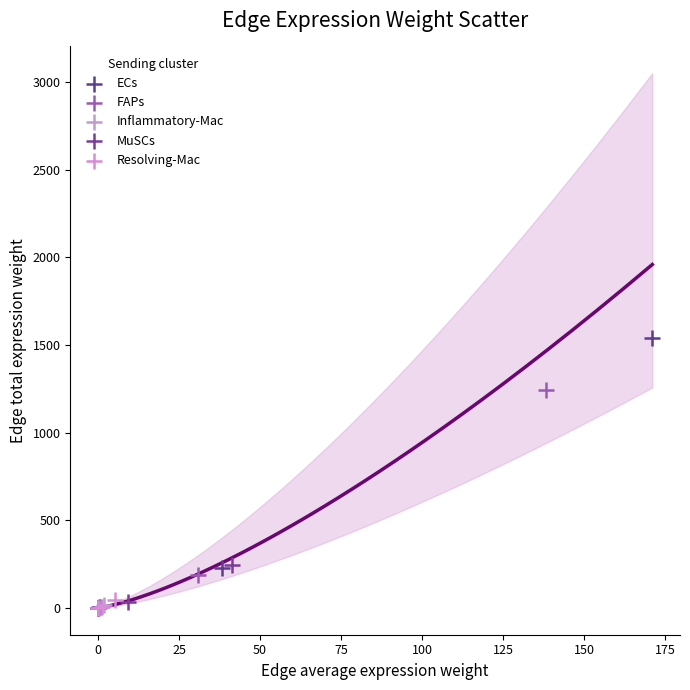

Which series has the widest spread of Y values?

ECs